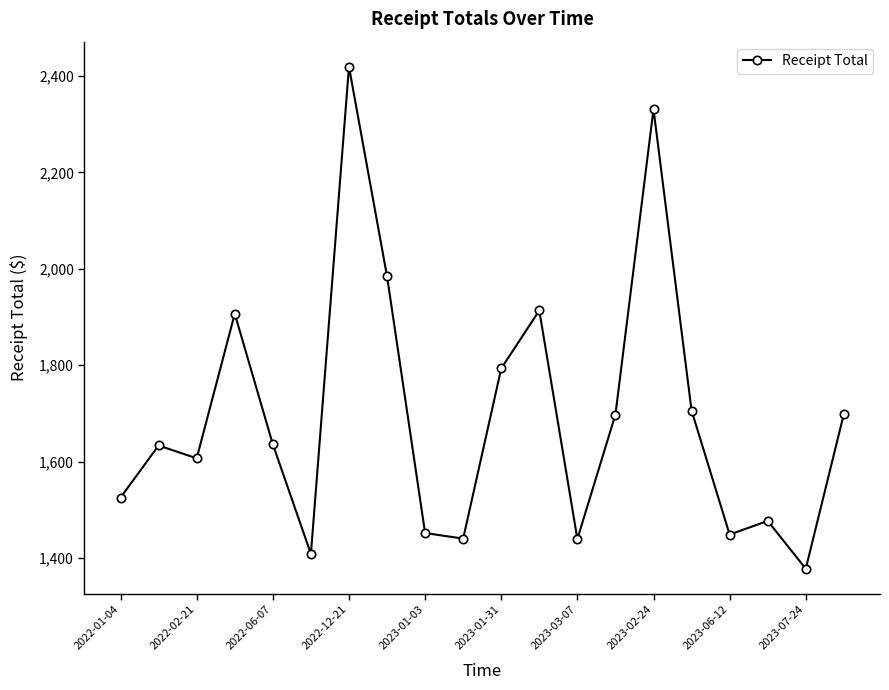

What is the value of the 16th point from the left?

1705.9